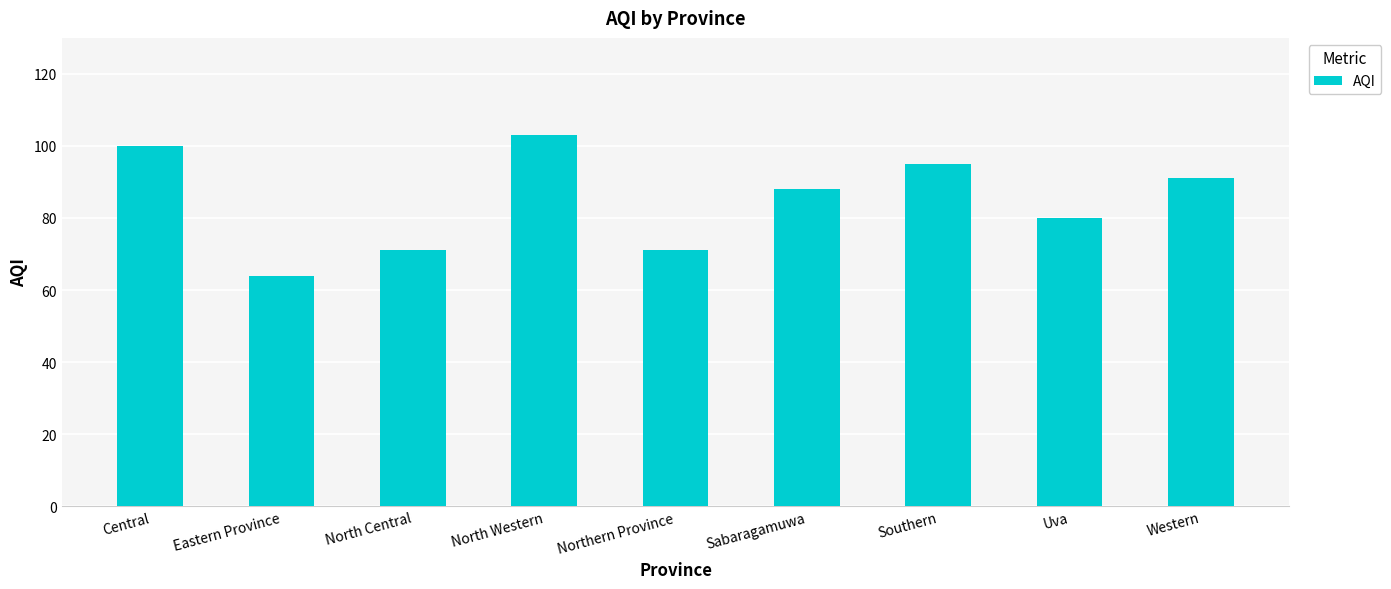

Where is the data nearest to the value 83?

Uva